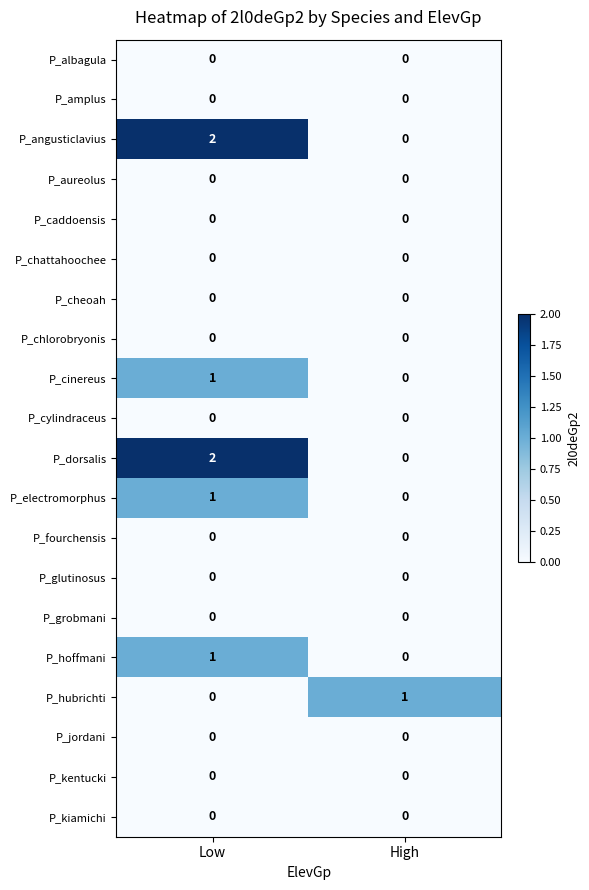

Which category has the highest value across all series?

Low